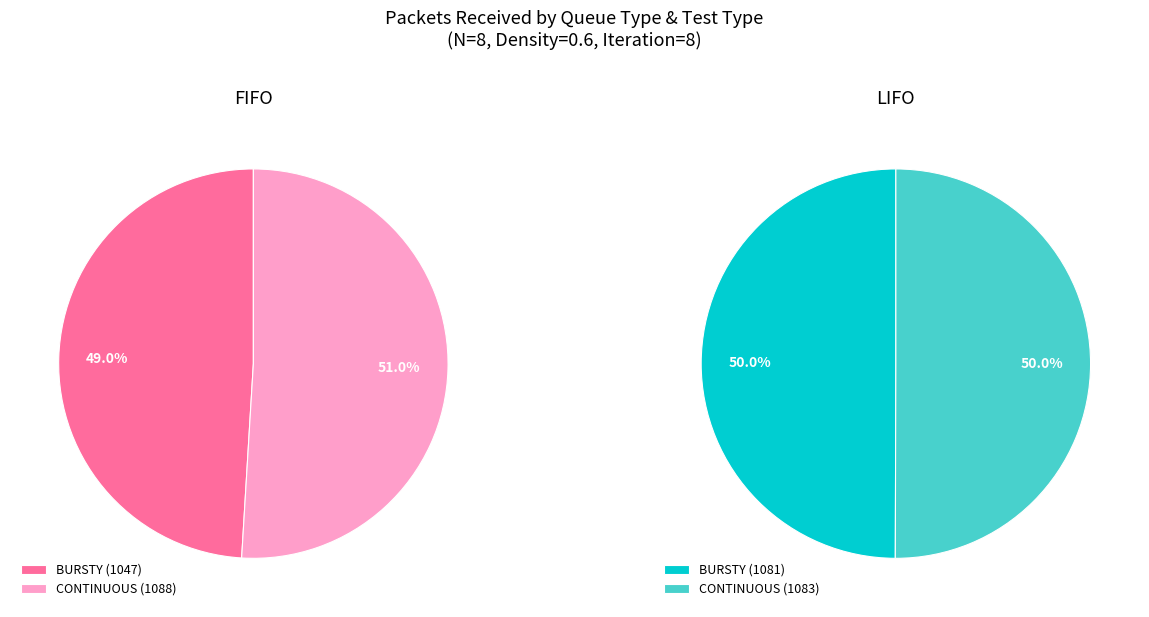

What percentage is NOT represented by BURSTY?

51.0%